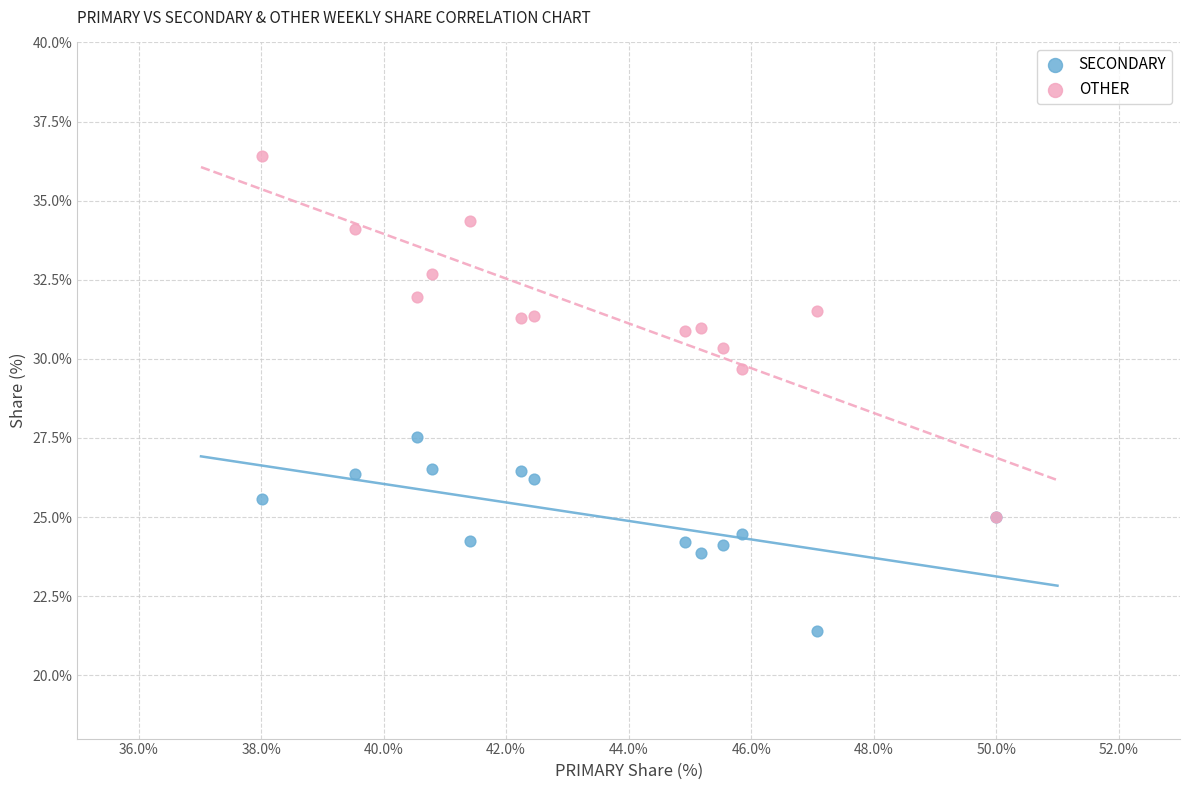

What are all the series names shown in the legend?

SECONDARY, OTHER